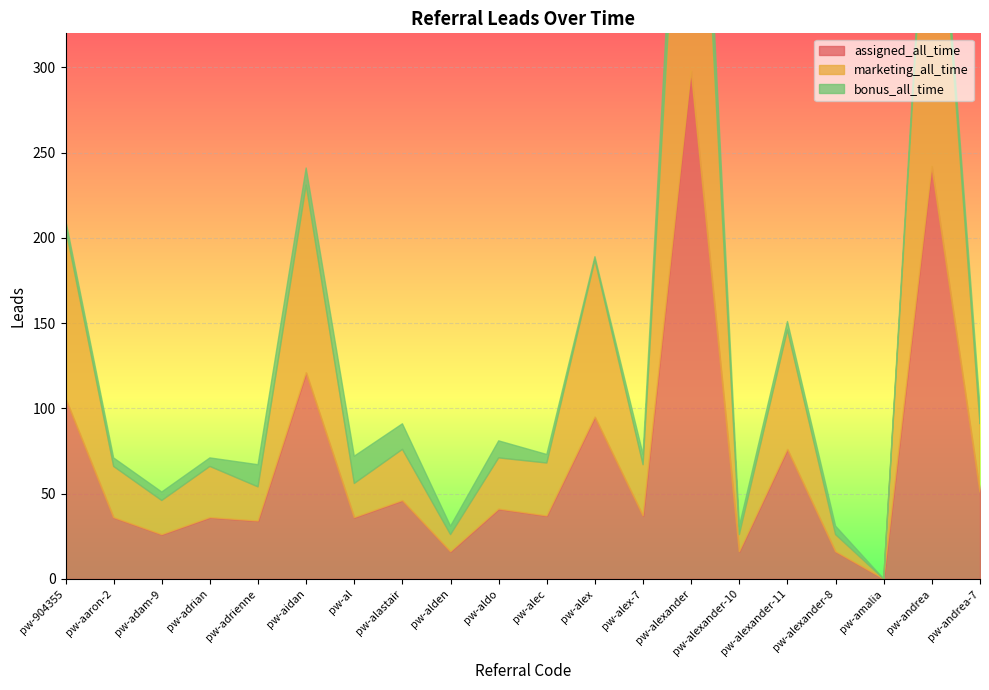

Reading right to left, extract all data points from this chart.

assigned_all_time: 51	242	0	16	76	16	298	37	95	37	41	16	46	36	121	34	36	26	36	106
marketing_all_time: 40	225	0	10	70	10	255	30	92	31	30	10	30	20	110	20	30	20	30	100
bonus_all_time: 10	11	0	5	5	5	41	6	2	5	10	5	15	16	10	13	5	5	5	5